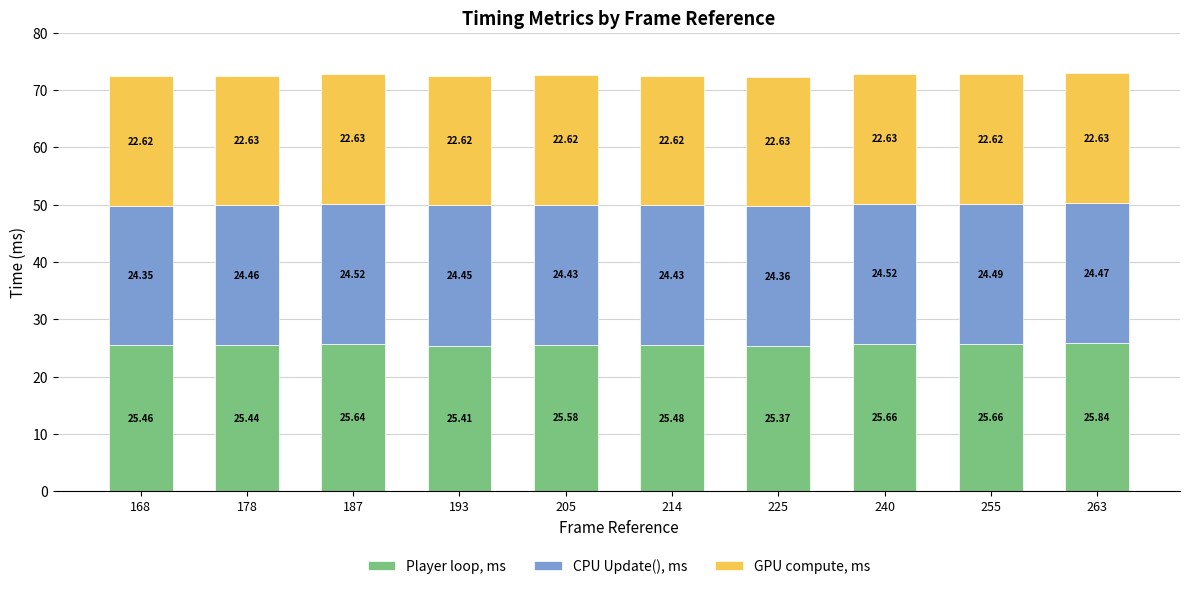

What is the average value of the Player loop, ms series?

25.6